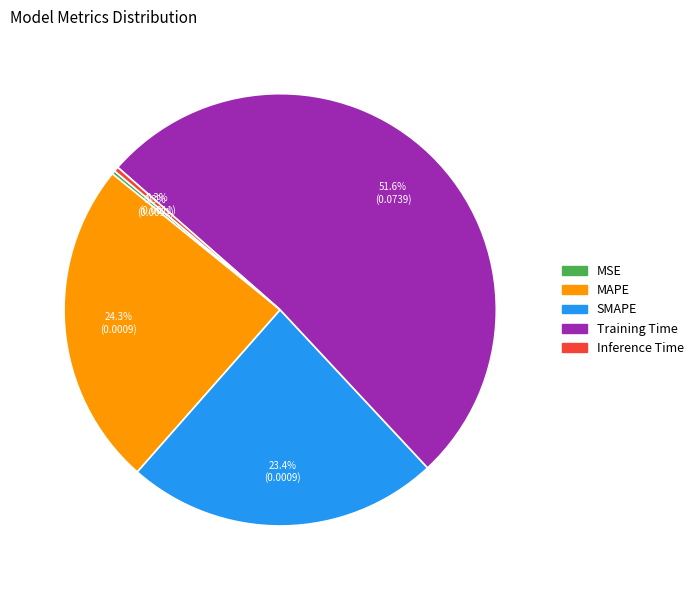

What percentage is NOT represented by MAPE?

75.7%